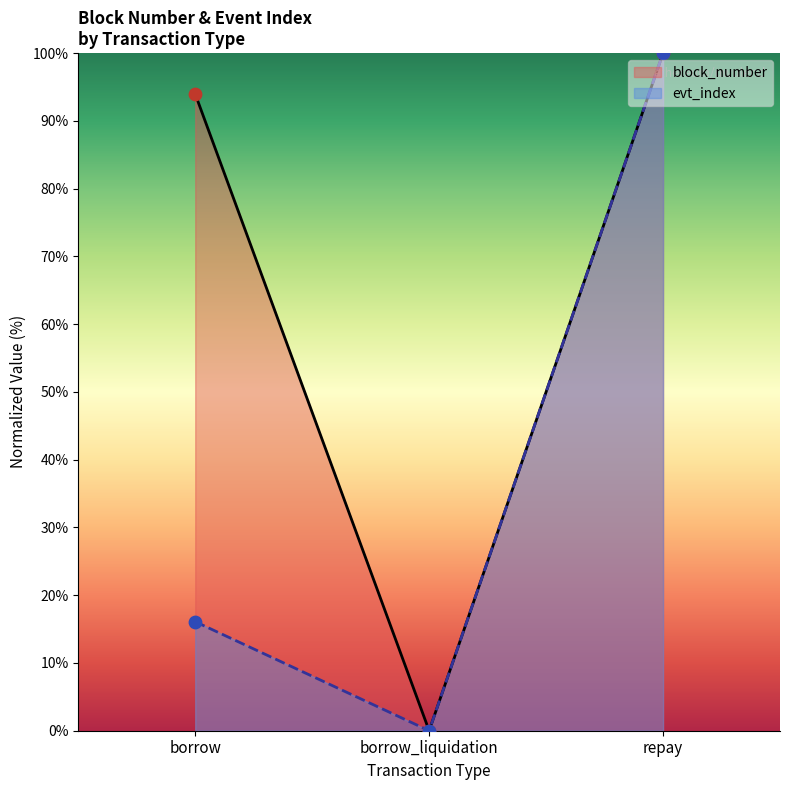

Which series has the largest total across all categories?

block_number